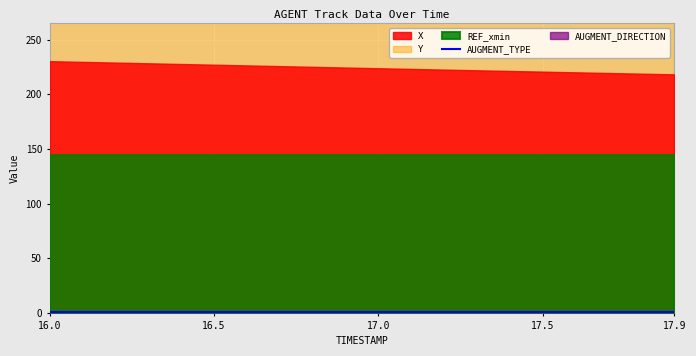

Which has a higher value, 16.2 or 17.1?

16.2